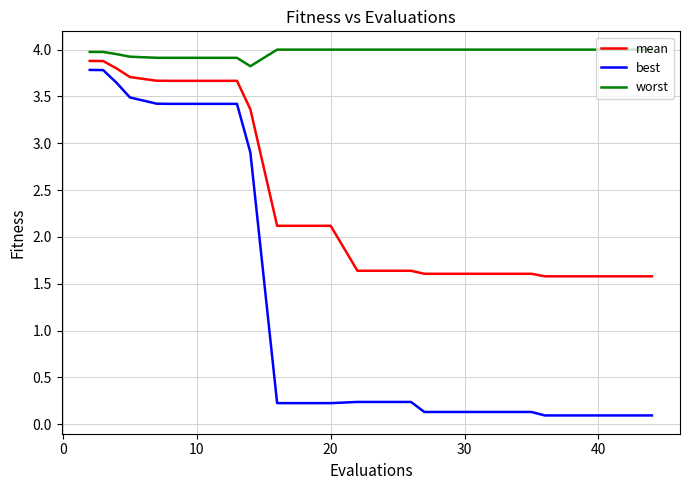

Rank the series by their average value, from lowest to highest.

best, mean, worst